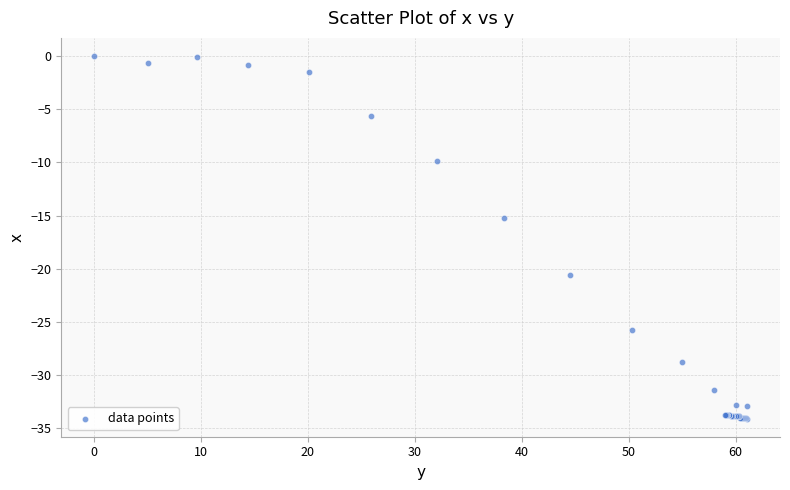

What Y value in the scatter plot is closest to -17?

-15.2